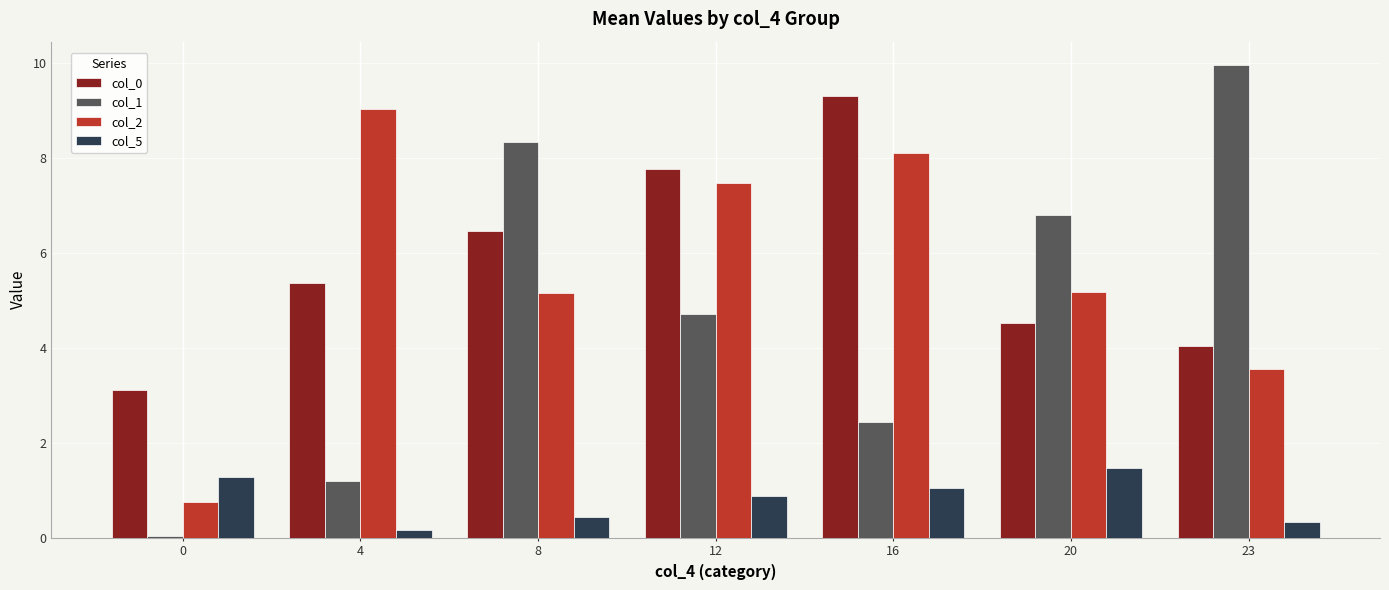

What is the sum of all col_5 values?

5.5